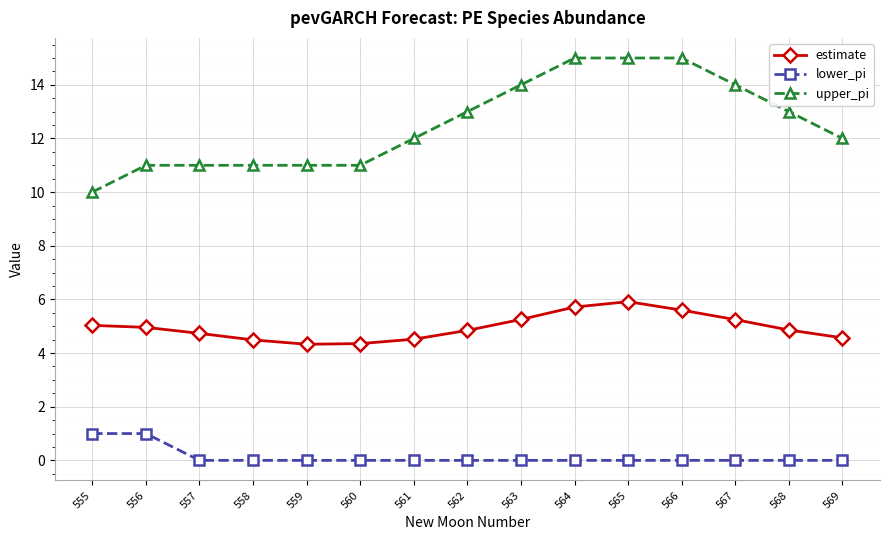

What are all the series names shown in the legend?

estimate, lower_pi, upper_pi